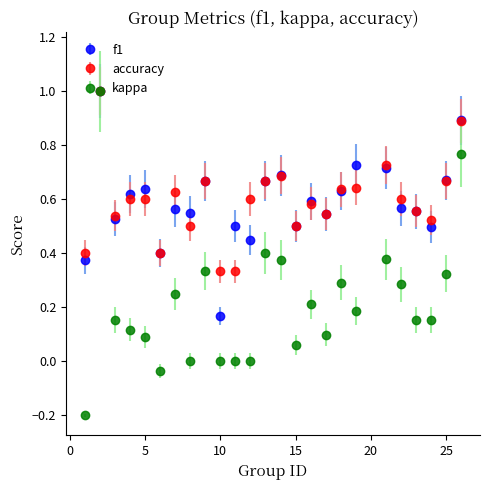

What are all the series names shown in the legend?

f1, accuracy, kappa